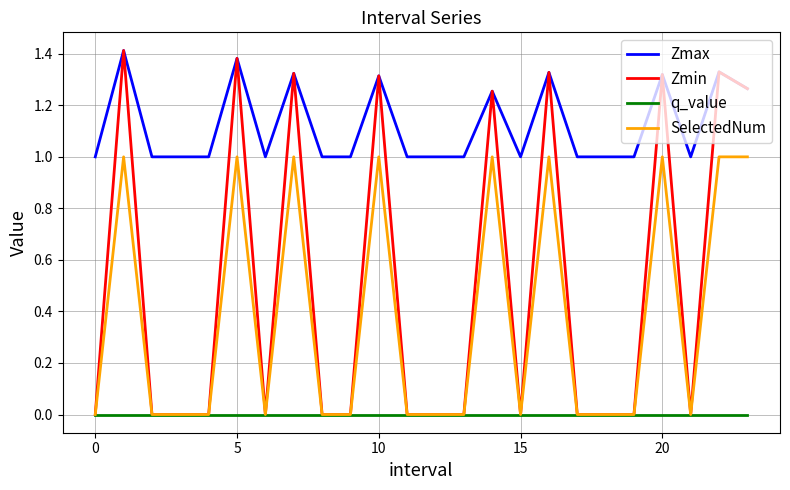

True or false: Zmax and q_value cross at least once.

False